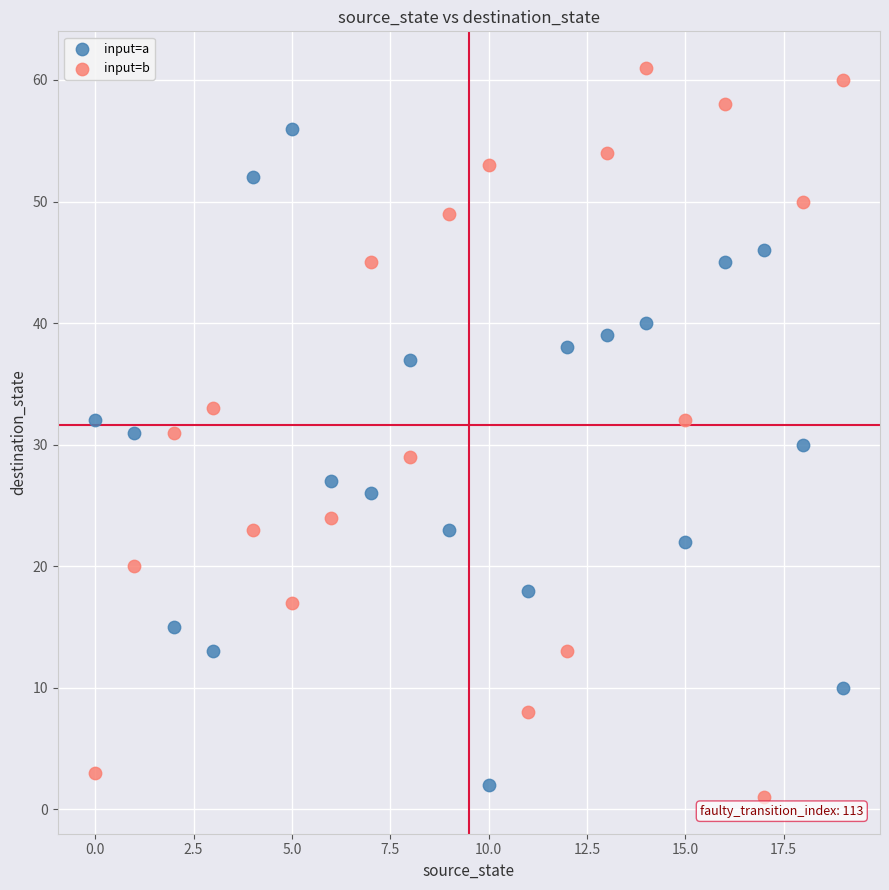

Which series has the largest Y range (max minus min)?

input=b